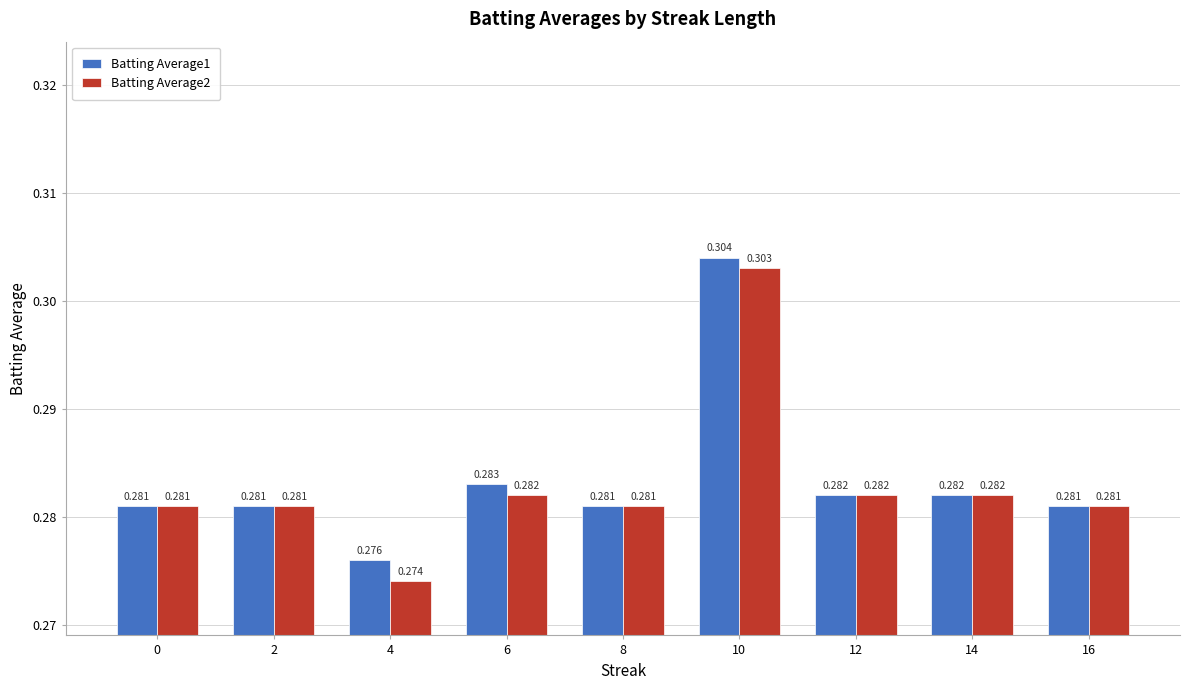

Is the value of Batting Average2 at 16 greater than the value of Batting Average1 at 4?

Yes